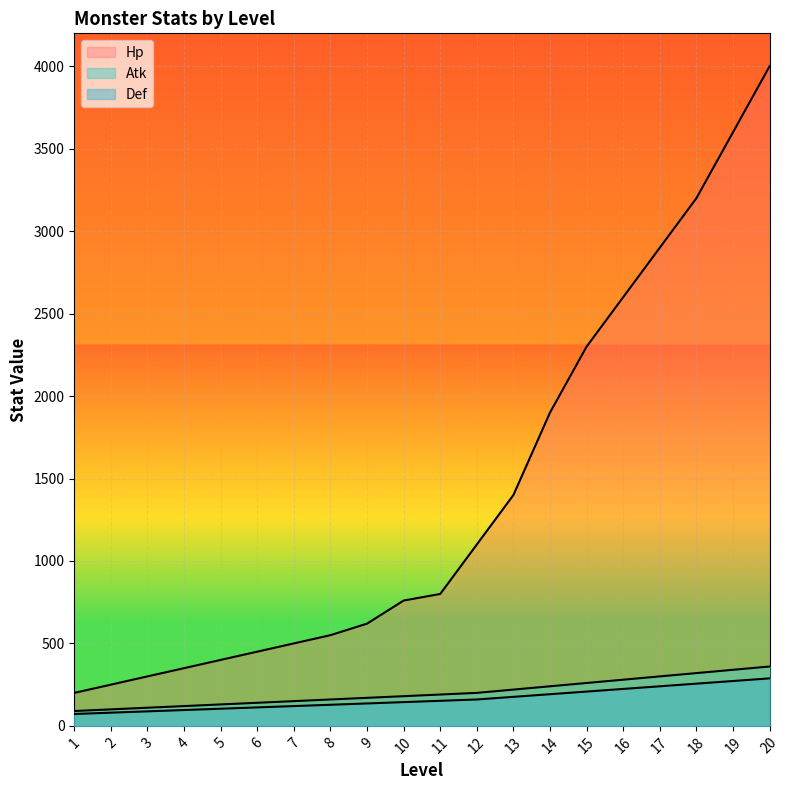

Is it true that Def equals 256 at 18?

True